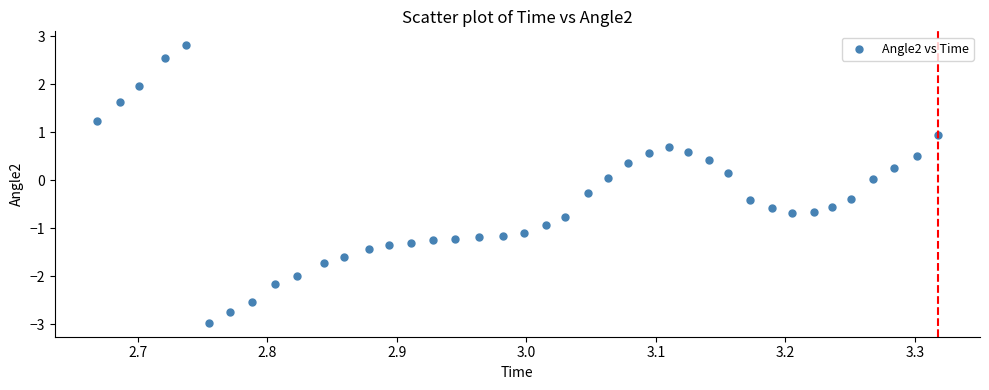

What is the range of Y values (max minus min)?

5.8